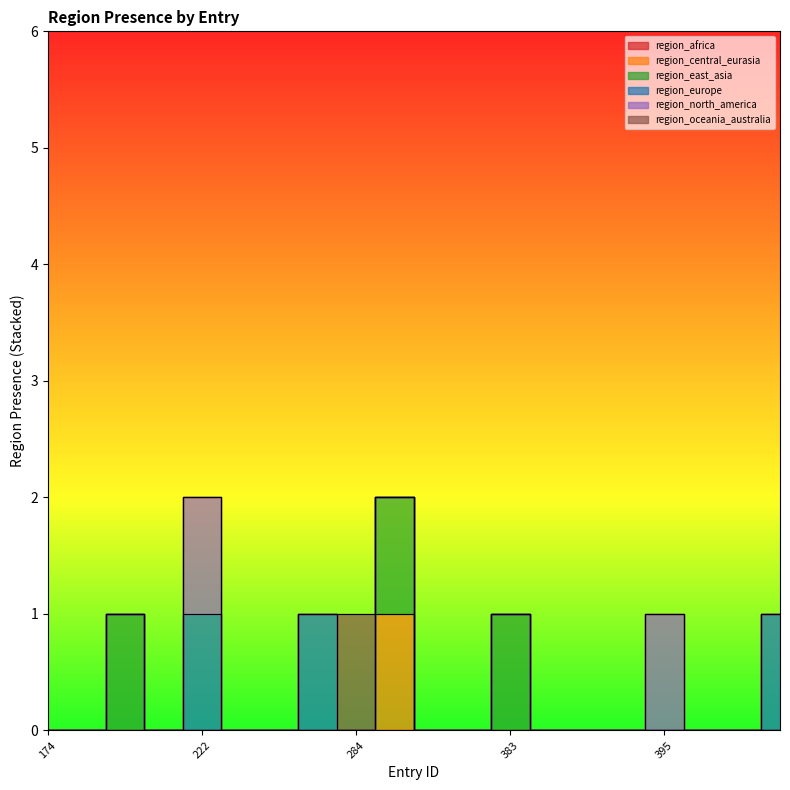

The value of region_europe at 358 is 0. True or false?

False